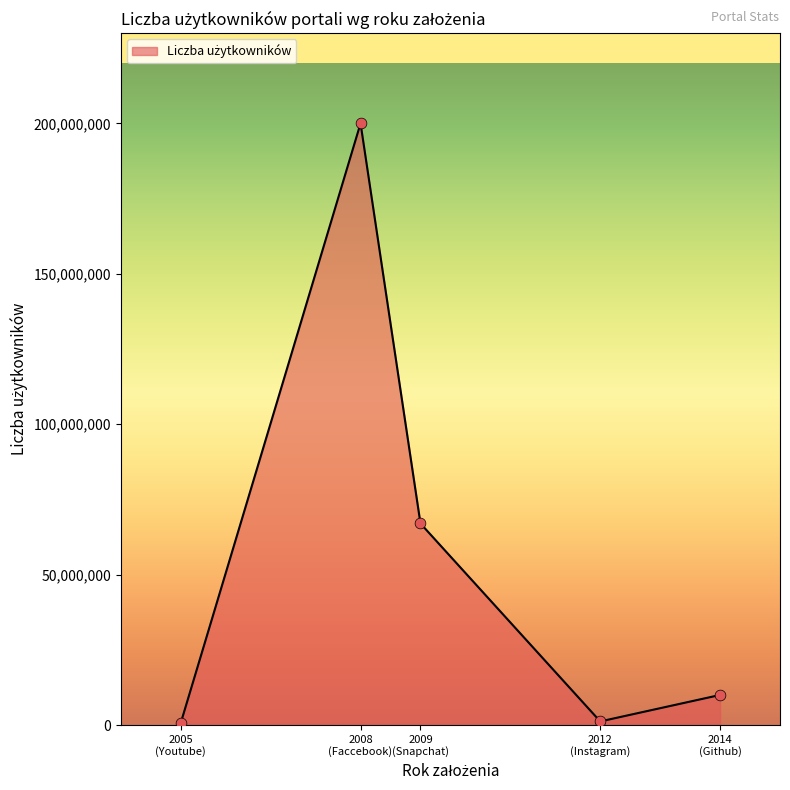

What is the maximum value shown in the chart?

200000000